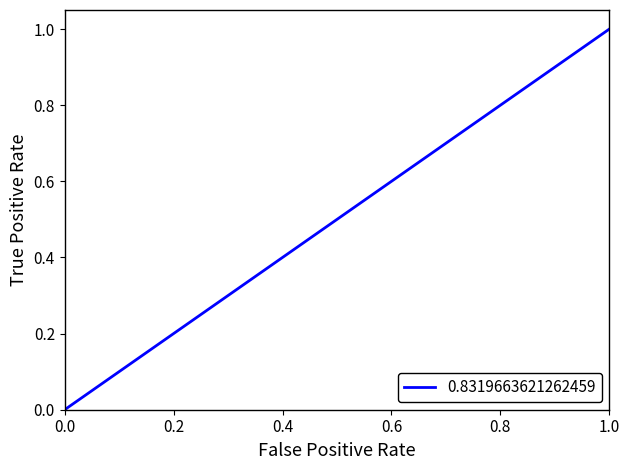

Is this an area chart (filled region under the line)?

No